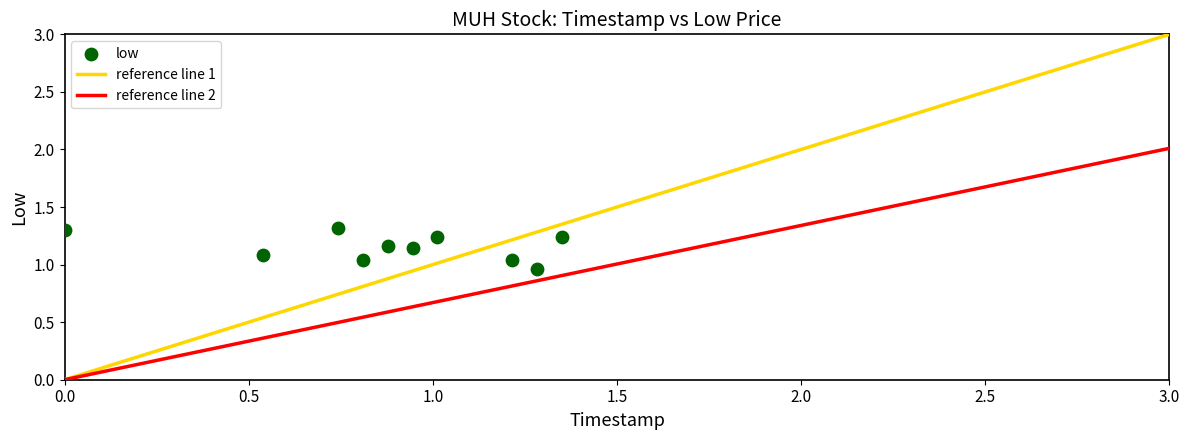

What is the average X value?

0.9